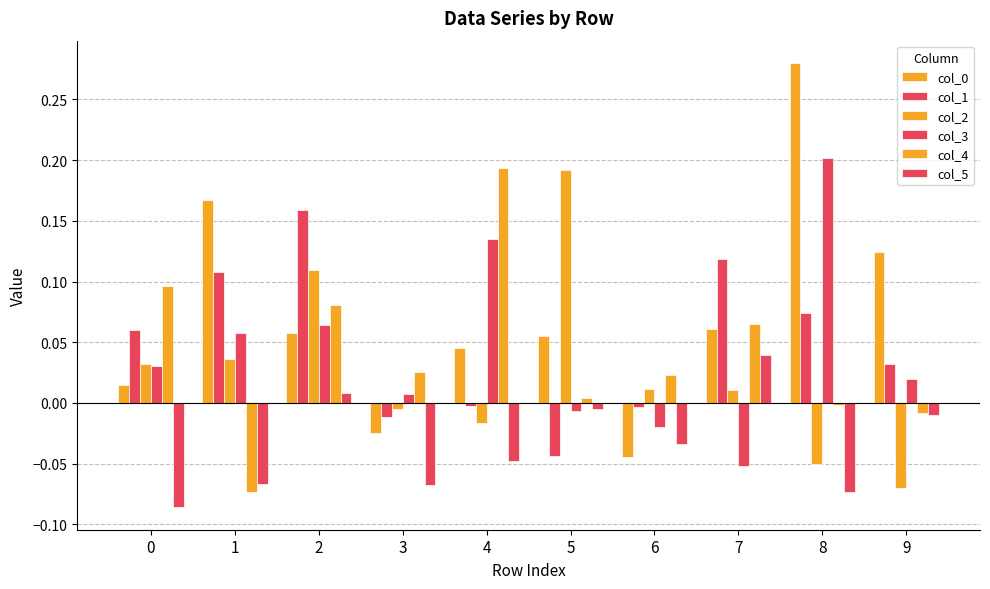

Reading left to right, transcribe all the data shown in this chart.

col_0: 0=0.0	1=0.2	2=0.1	3=-0.0	4=0.0	5=0.1	6=-0.0	7=0.1	8=0.3	9=0.1
col_1: 0=0.1	1=0.1	2=0.2	3=-0.0	4=-0.0	5=-0.0	6=-0.0	7=0.1	8=0.1	9=0.0
col_2: 0=0.0	1=0.0	2=0.1	3=-0.0	4=-0.0	5=0.2	6=0.0	7=0.0	8=-0.1	9=-0.1
col_3: 0=0.0	1=0.1	2=0.1	3=0.0	4=0.1	5=-0.0	6=-0.0	7=-0.1	8=0.2	9=0.0
col_4: 0=0.1	1=-0.1	2=0.1	3=0.0	4=0.2	5=0.0	6=0.0	7=0.1	8=-0.0	9=-0.0
col_5: 0=-0.1	1=-0.1	2=0.0	3=-0.1	4=-0.0	5=-0.0	6=-0.0	7=0.0	8=-0.1	9=-0.0